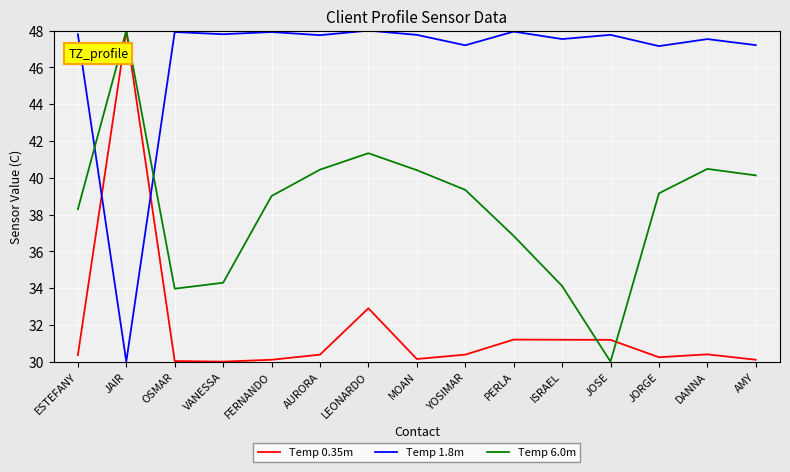

What is the spread (max minus min) of values at JOSE?

17.8